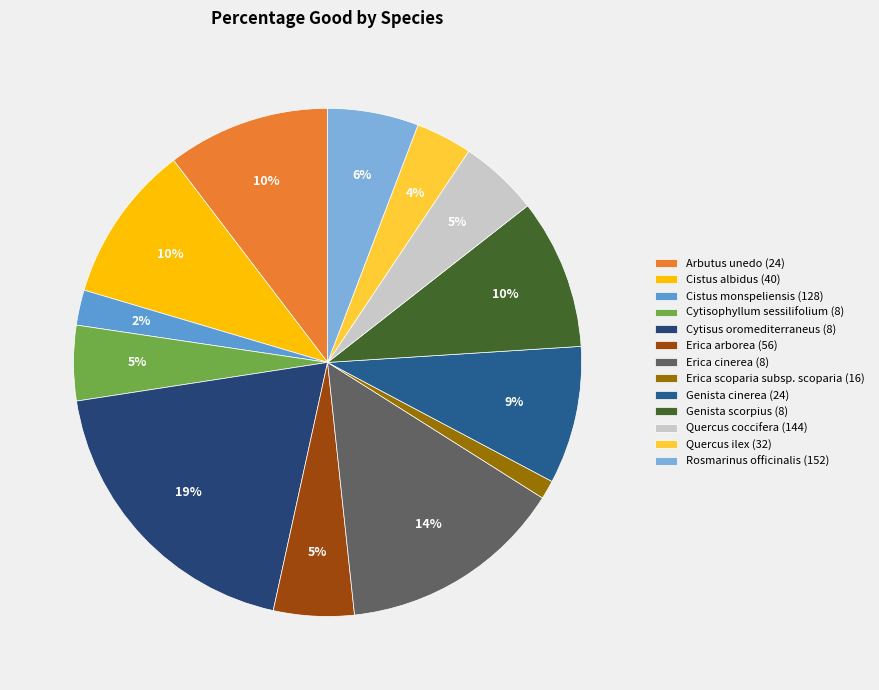

Which has a higher value, Cytisophyllum sessilifolium (8) or Genista scorpius (8)?

Genista scorpius (8)